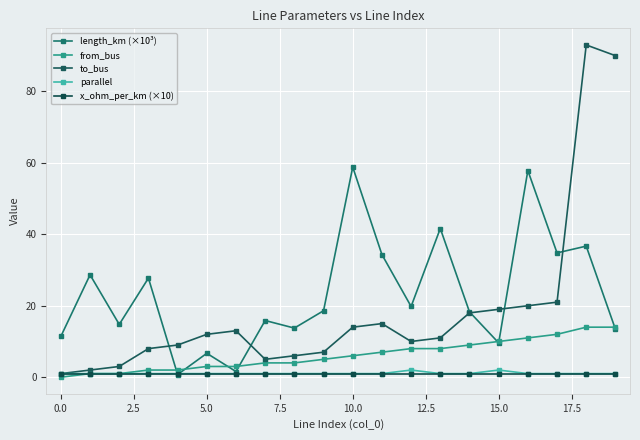

What is the value of the from_bus point at the 7th from the left?

3.0